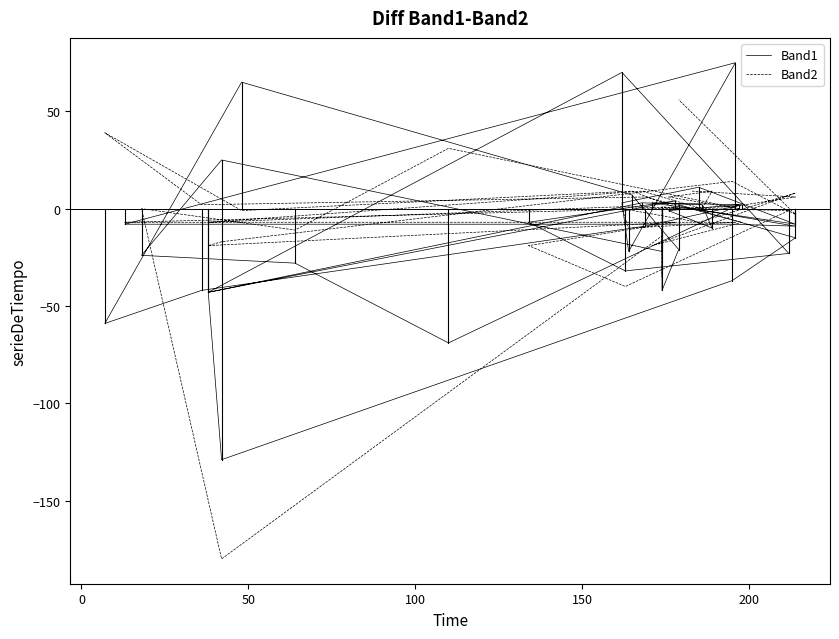

True or false: Band1 has a value of 4 at 7.

False